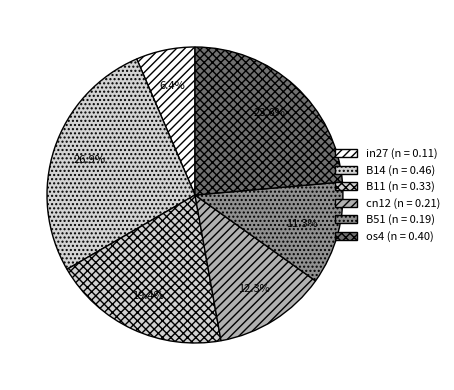

Count the number of slices in the pie.

6